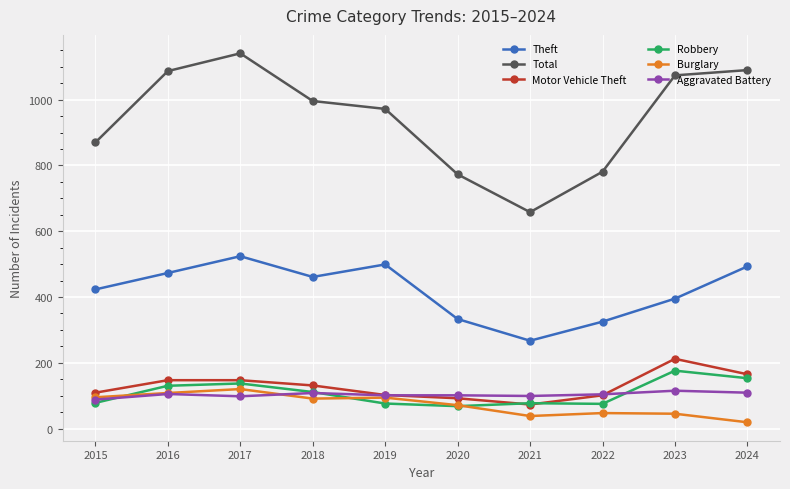

What is the spread (max minus min) of values at 2016?

982